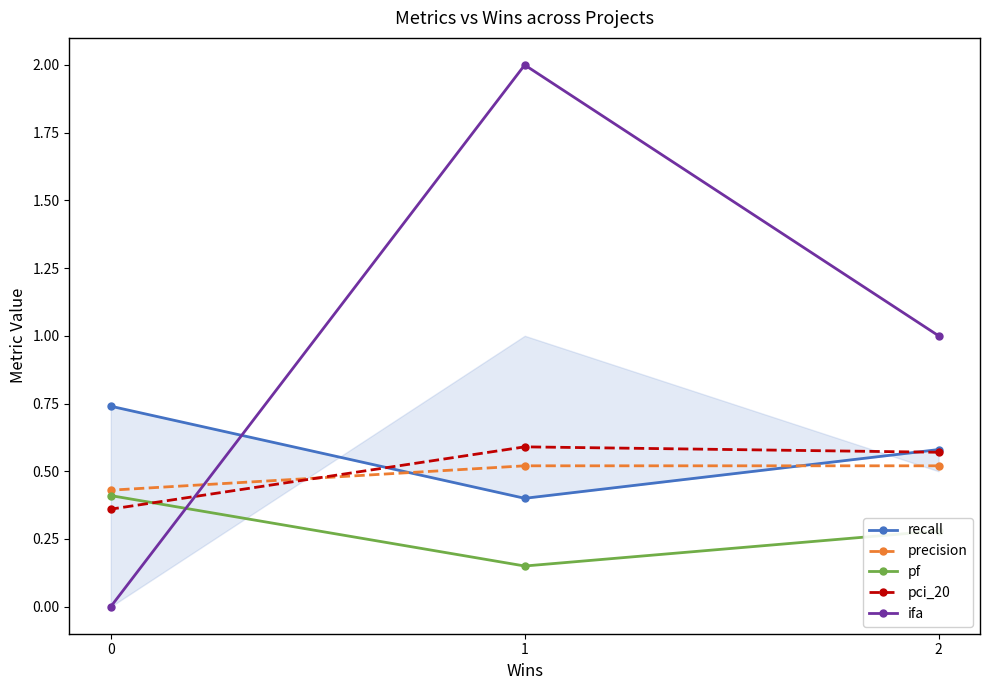

Does the chart display data point markers on the line(s)?

Yes